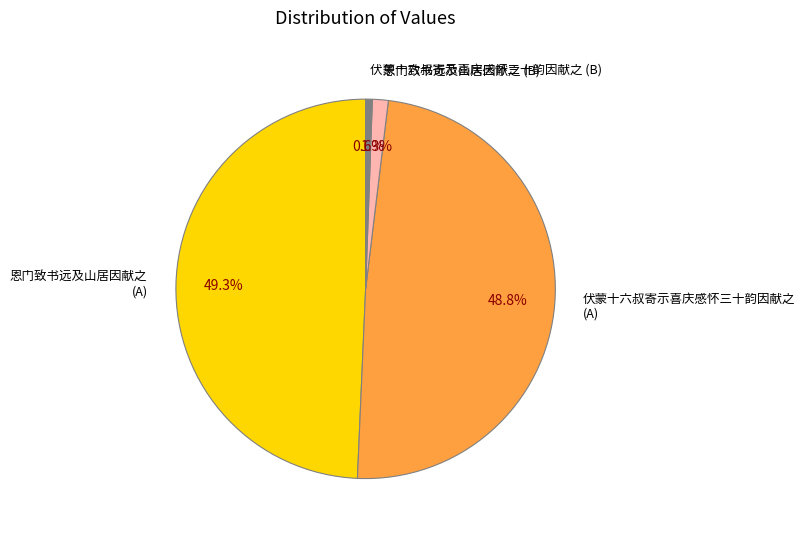

Rank the categories by value from highest to lowest.

恩门致书远及山居因献之 (A), 伏蒙十六叔寄示喜庆感怀三十韵因献之 (A), 恩门致书远及山居因献之 (B), 伏蒙十六叔寄示喜庆感怀三十韵因献之 (B)